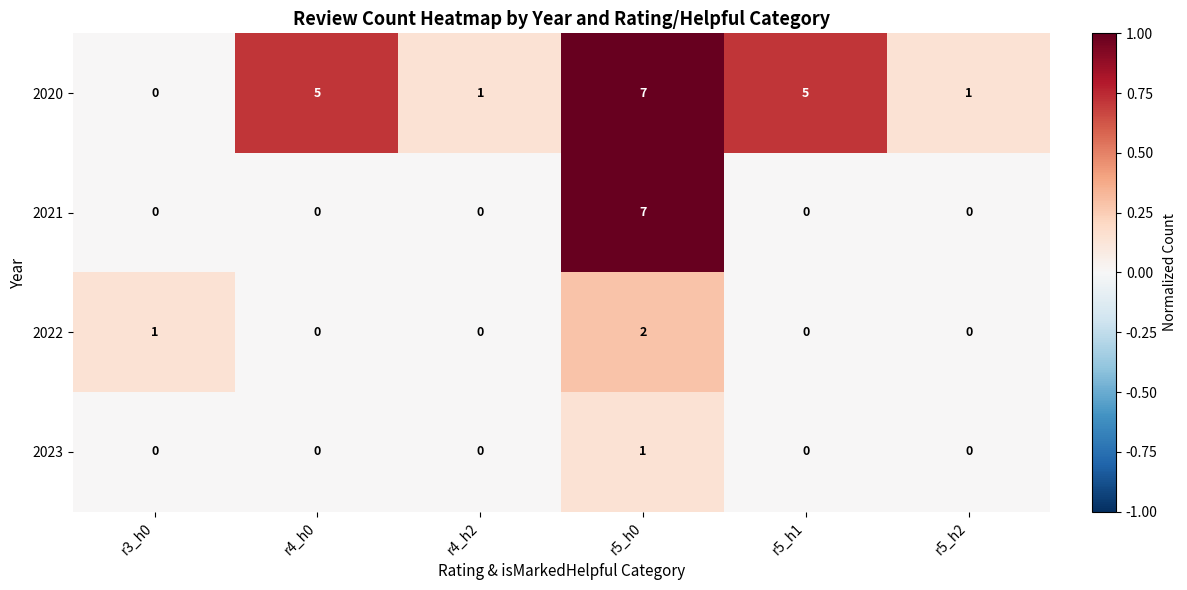

What is the average value of the 2020 series?

3